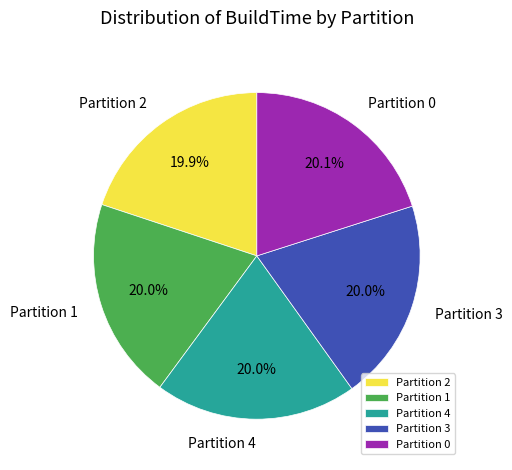

Combined, do Partition 1 and Partition 4 account for over 50%?

No